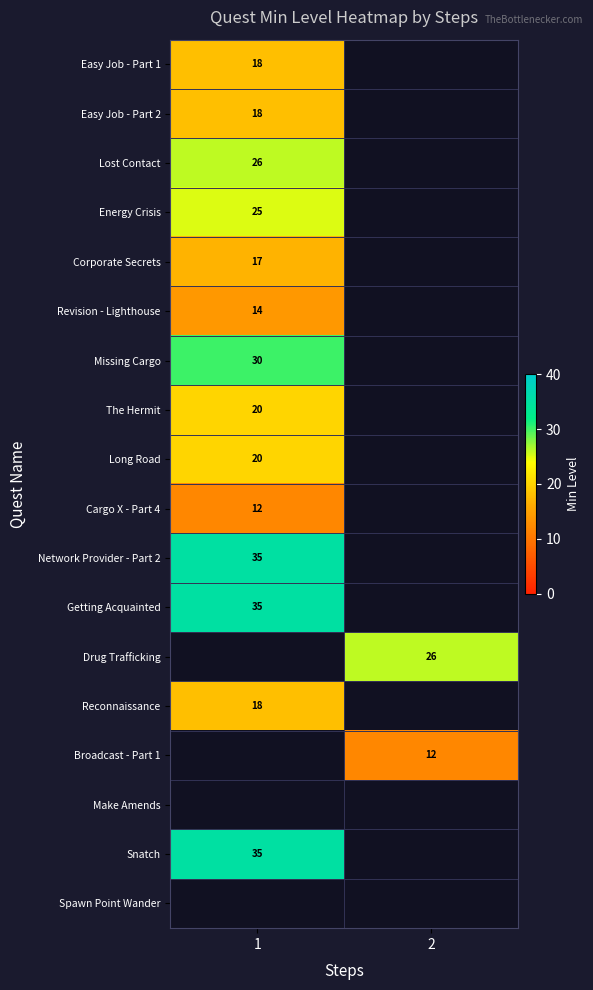

The value of Corporate Secrets at 1 is 4. True or false?

False